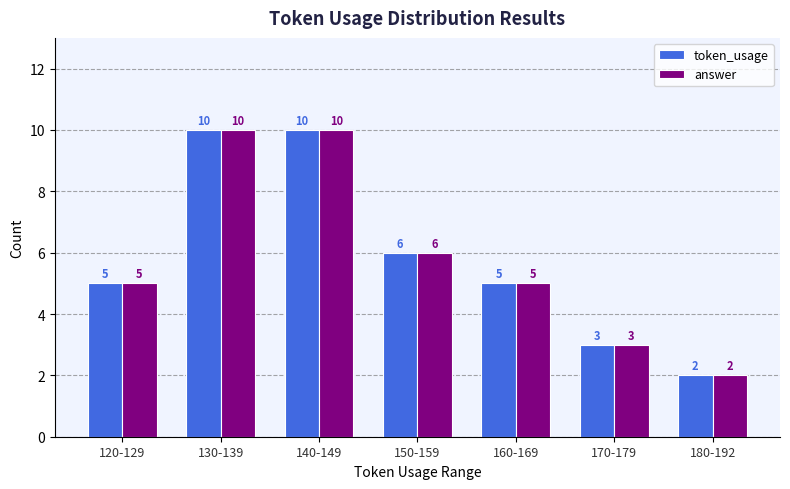

What are all the series names shown in the legend?

token_usage, answer